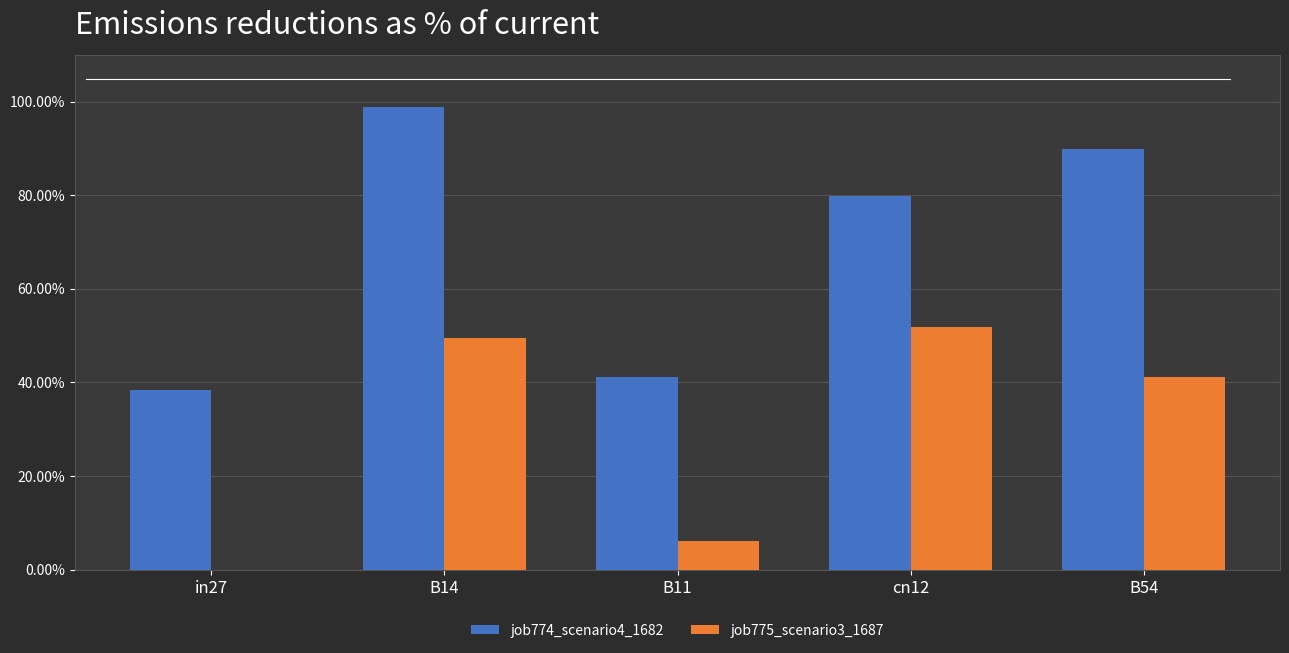

What is the total value across all series at B14?

1.5